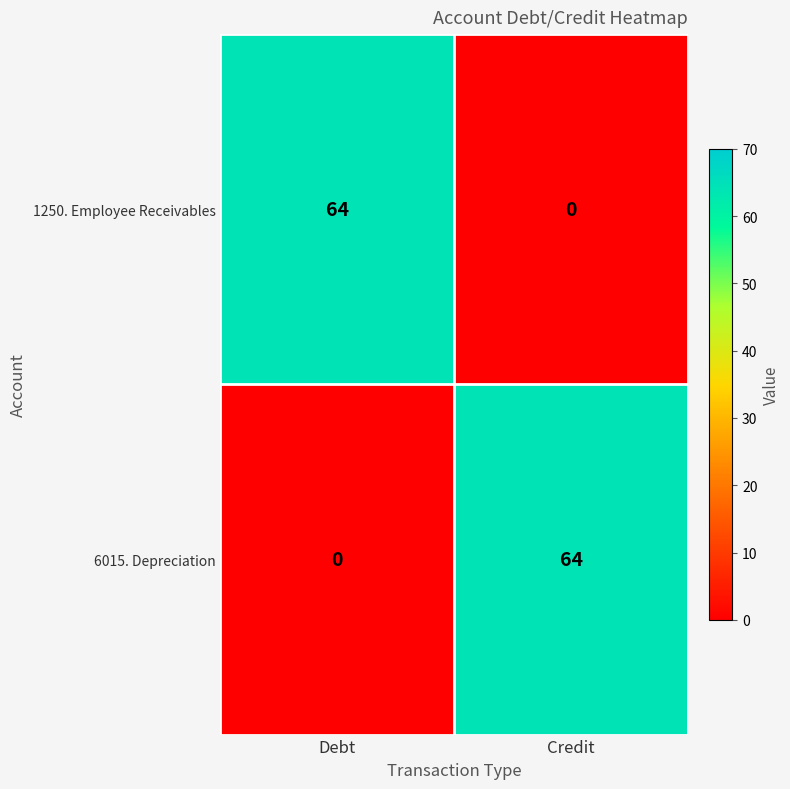

What is the spread (max minus min) of values at Credit?

64